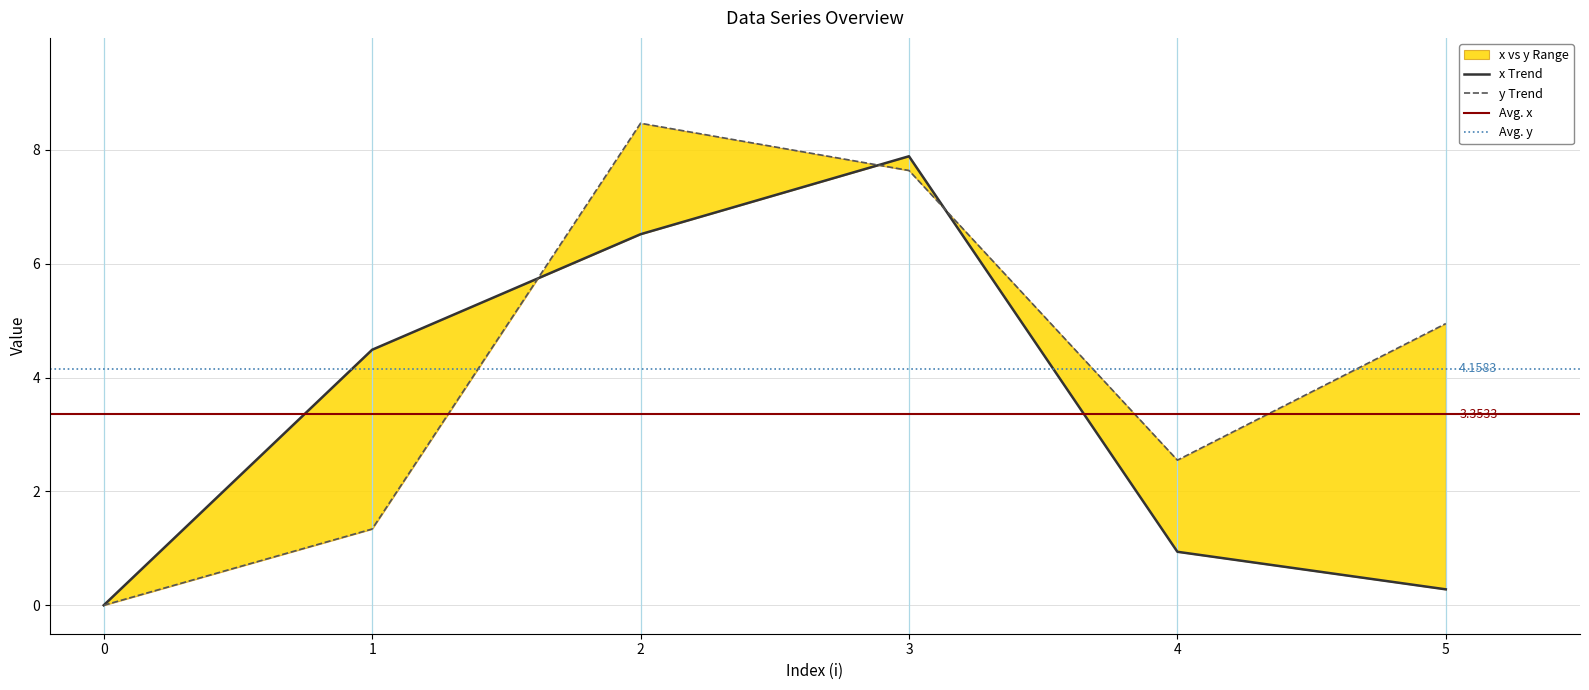

Which series changed the most between 0 and 4?

y